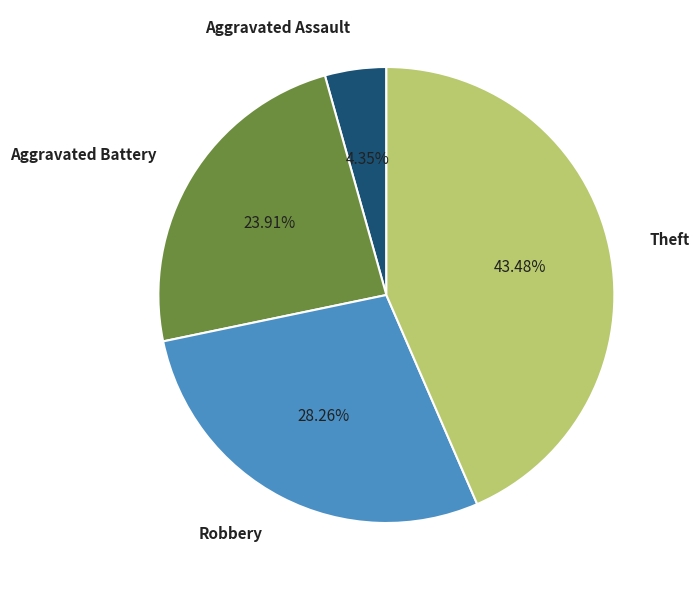

Which category has the smallest portion of the pie?

Aggravated Assault